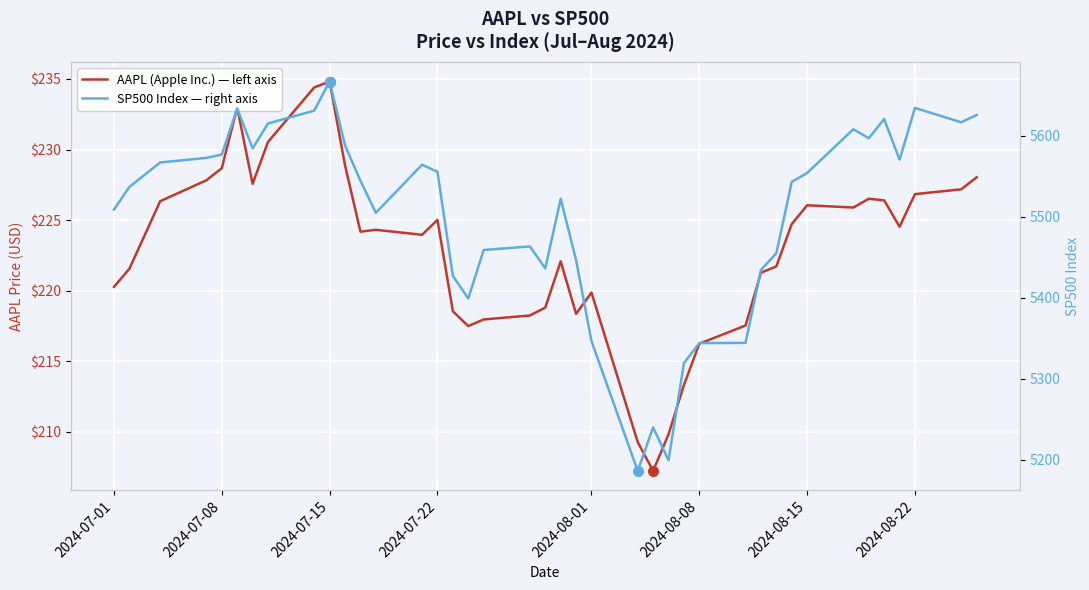

True or false: SP500 Index — right axis and AAPL (Apple Inc.) — left axis intersect in this chart.

False